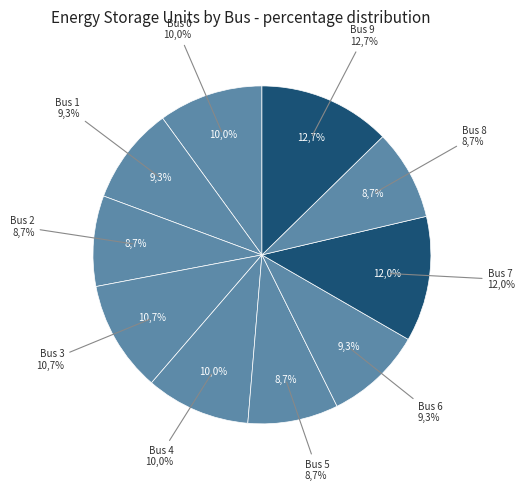

What percentage do Bus 3 and Bus 0 together represent?

20.7%